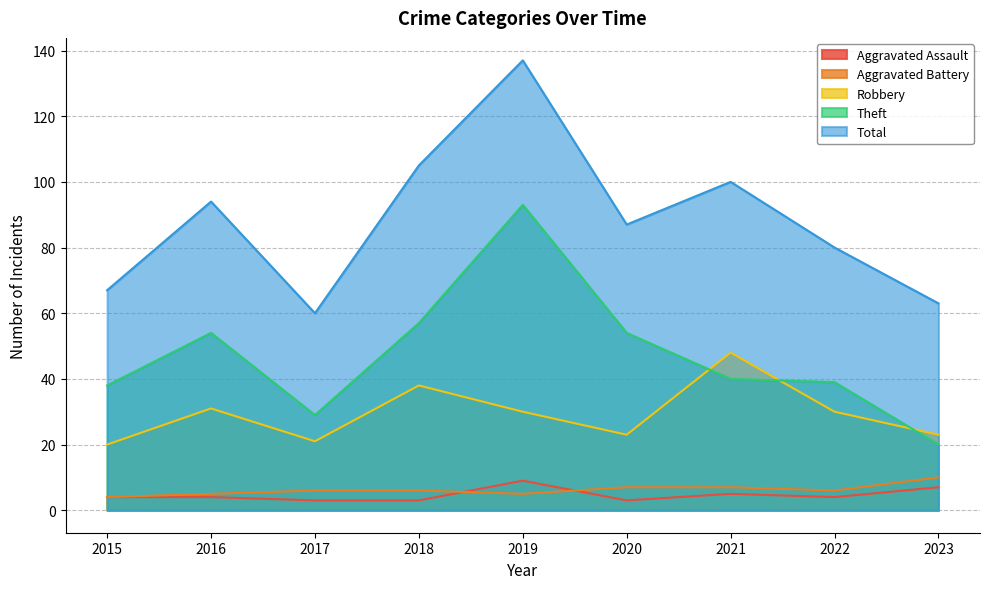

Which series has the largest total across all categories?

Total